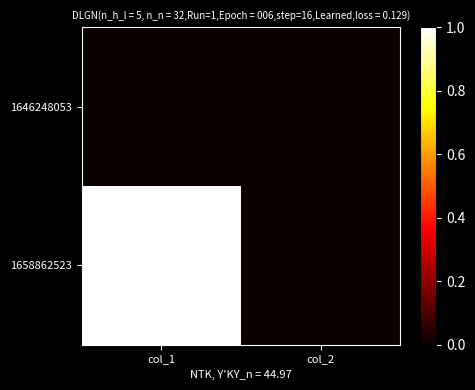

What is the greatest value displayed?

1